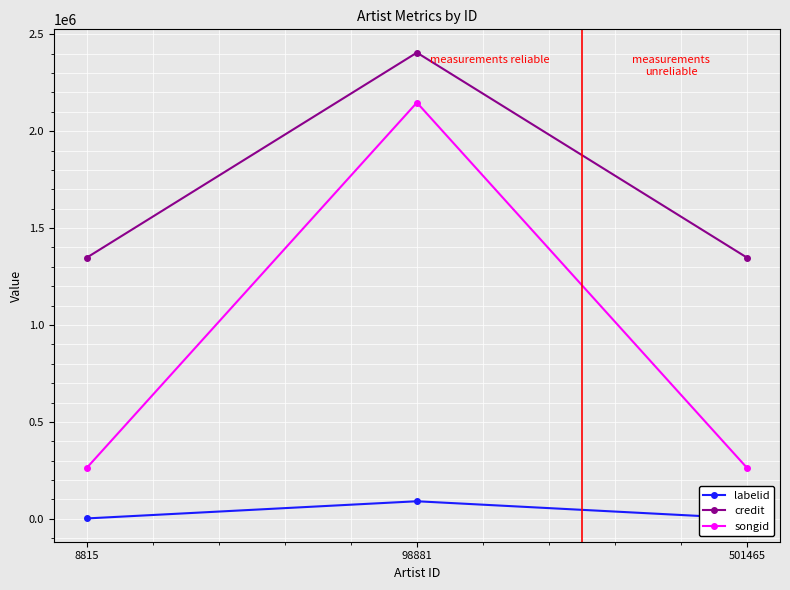

True or false: labelid has a value of 3114 at 8815.

False